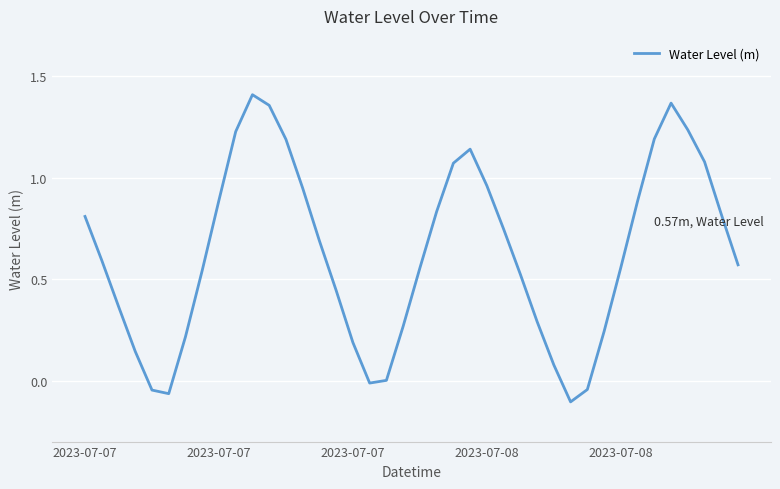

Count the number of data series in this chart.

1